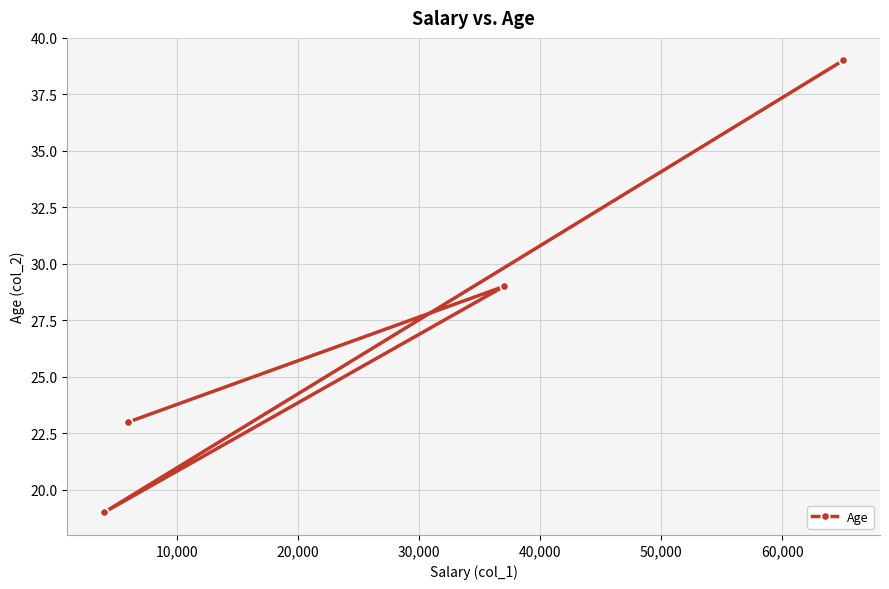

Reading left to right, list all the values displayed in this chart.

19	23	29	39